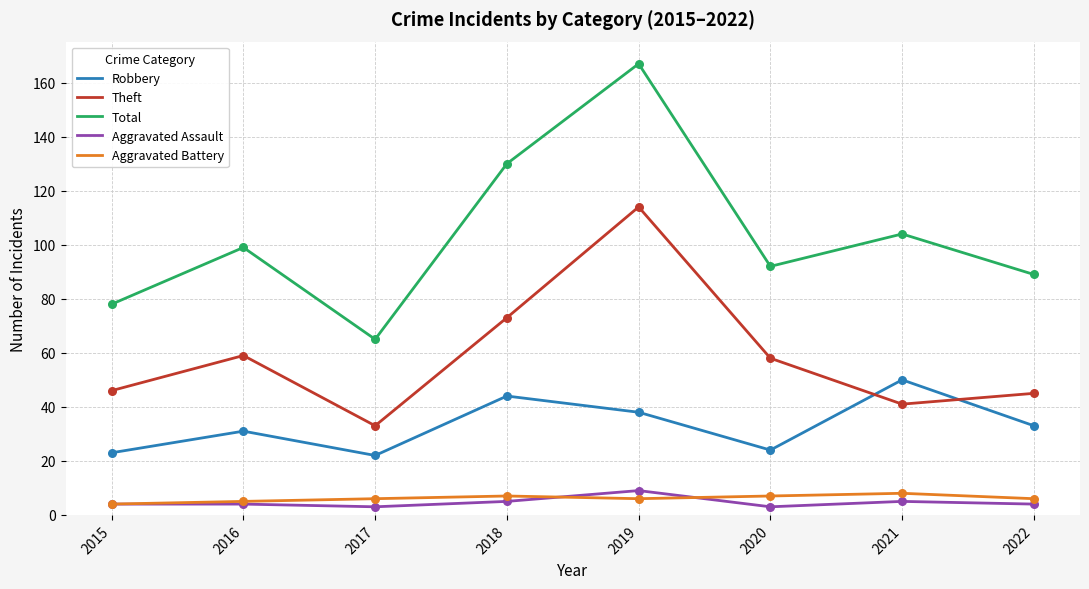

At which category is the sum across all series the highest?

2019